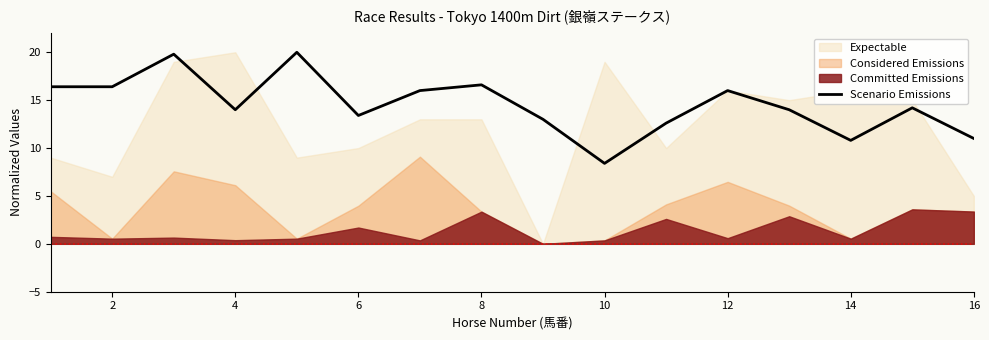

At which label does Scenario Emissions reach its minimum?

10